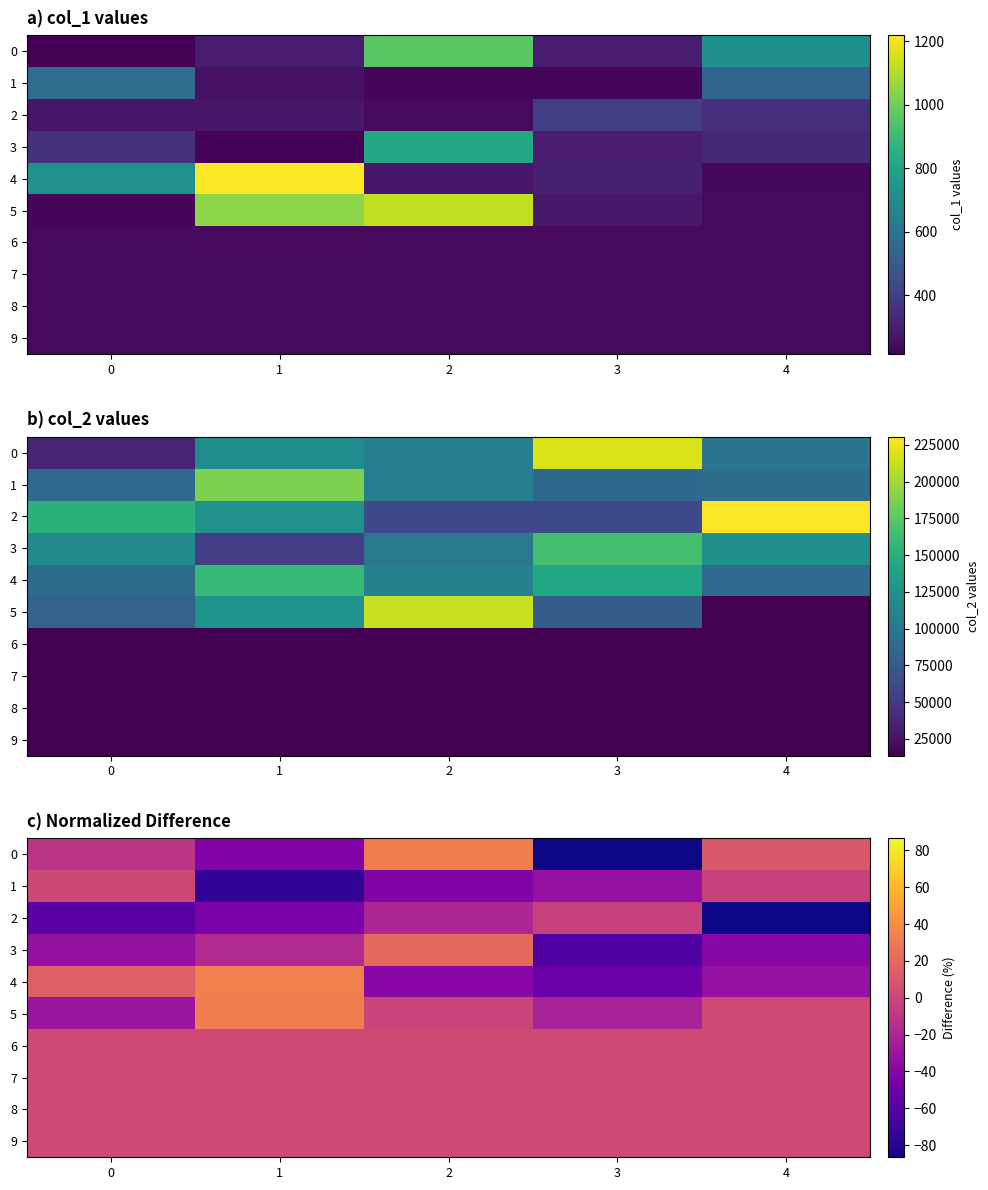

At how many categories does at least one series exceed 3?

4